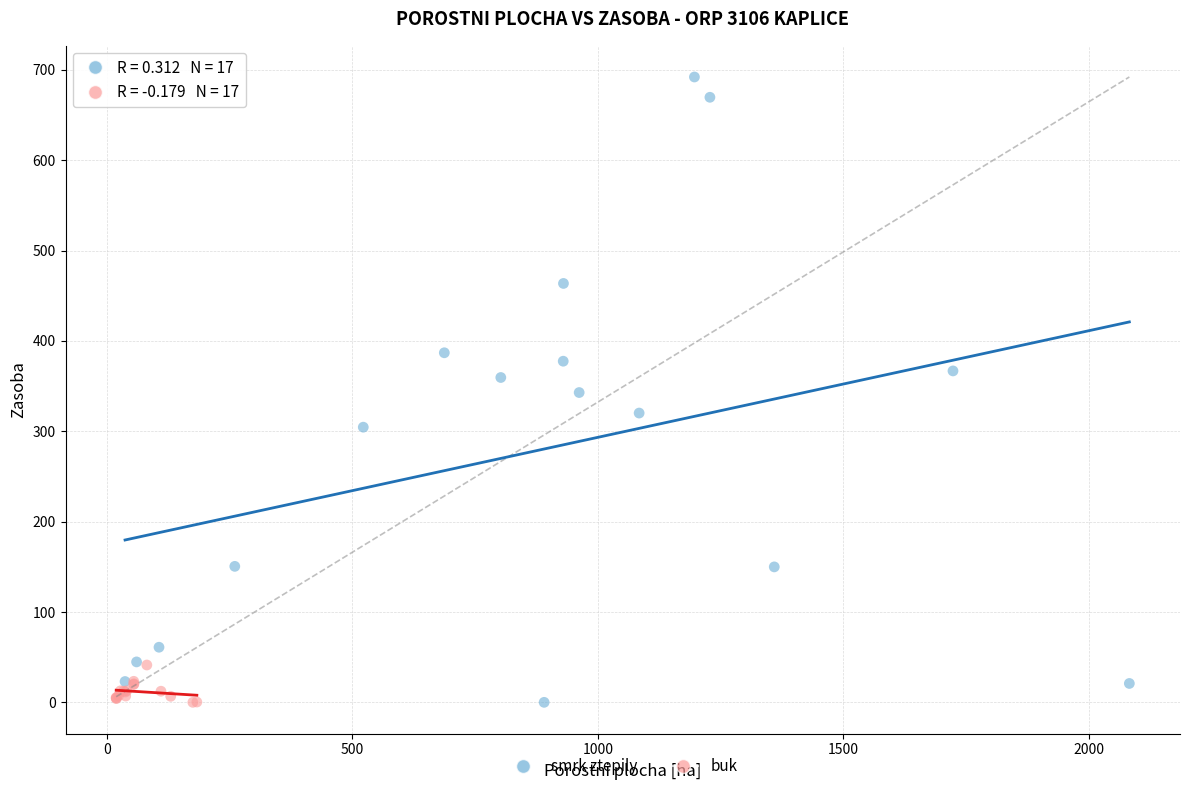

Which series has the widest spread of Y values?

smrk ztepily